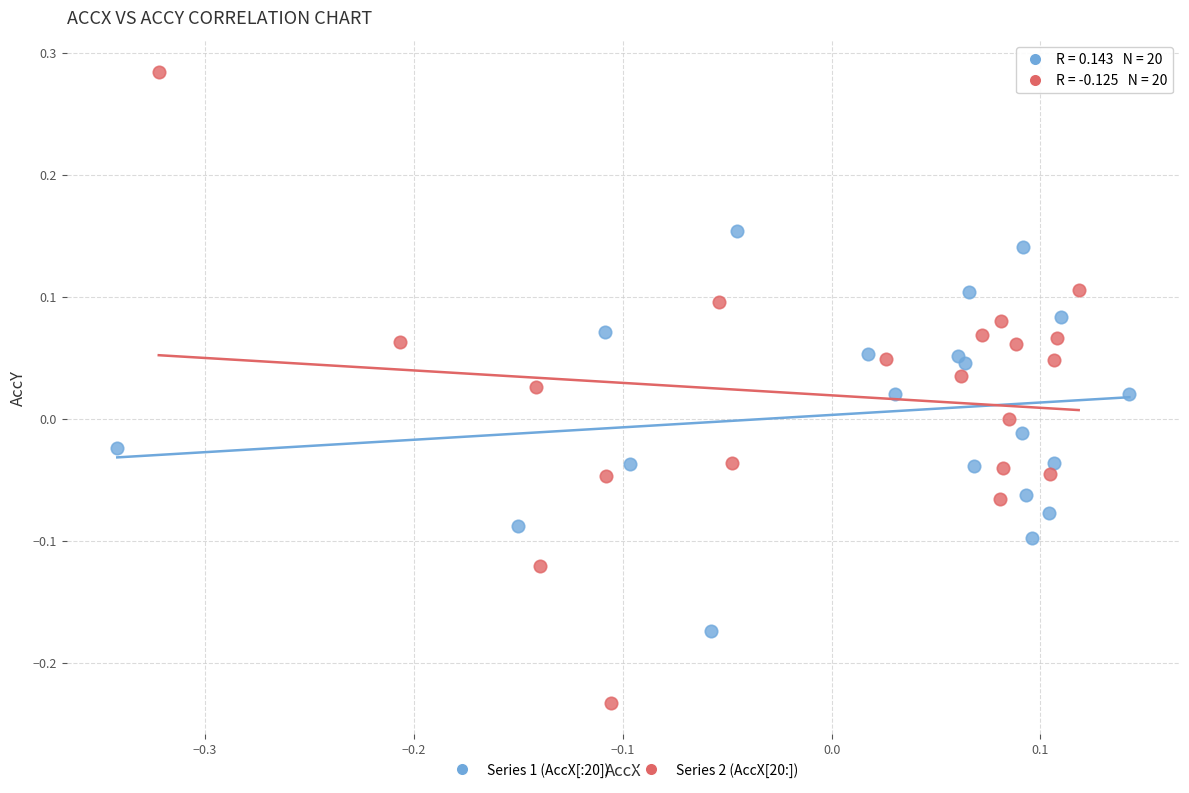

Which series contains the highest Y value?

Series 2 (AccX[20:])